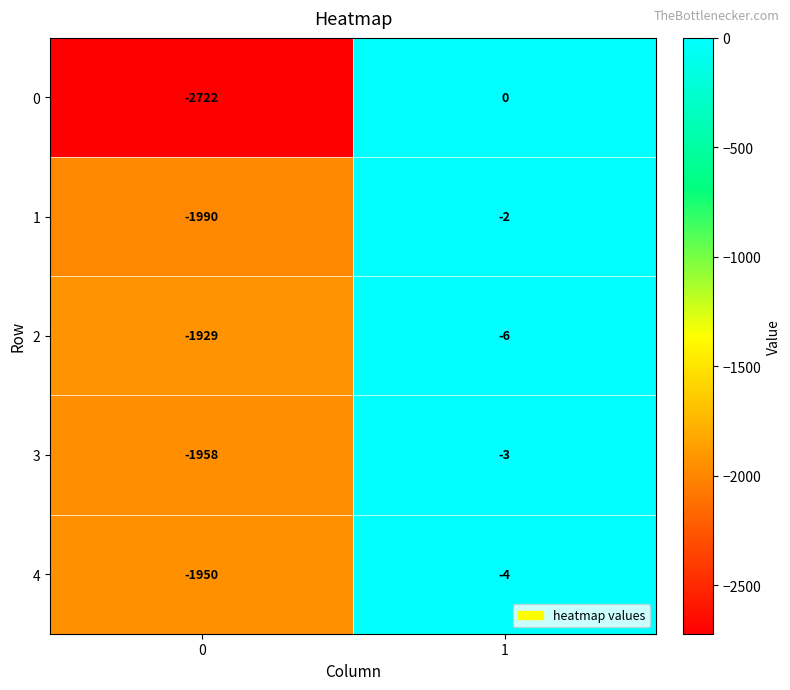

Count the number of categories in the chart.

2